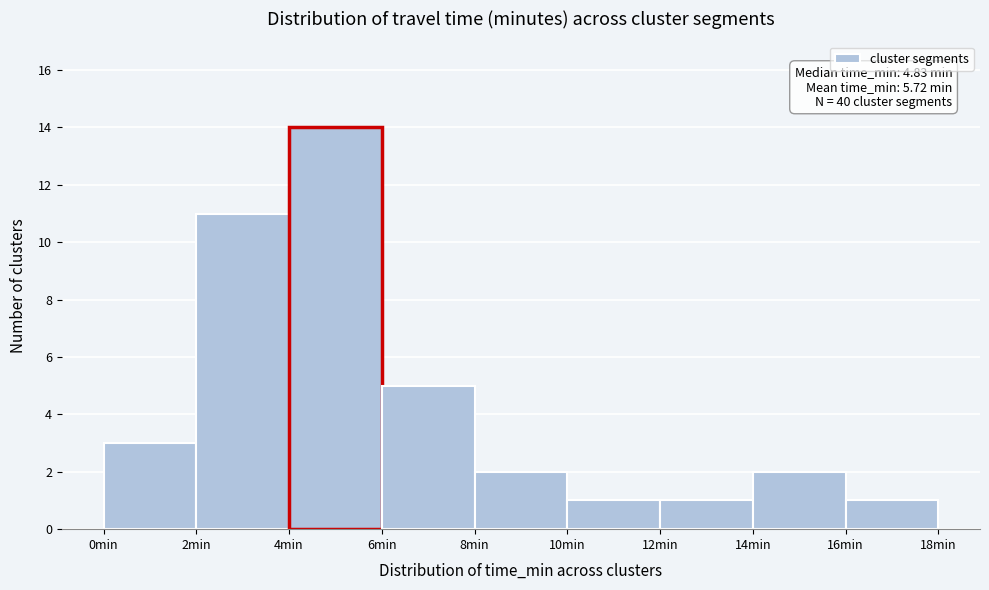

Which range on the x-axis has the tallest bar?

4 to 6